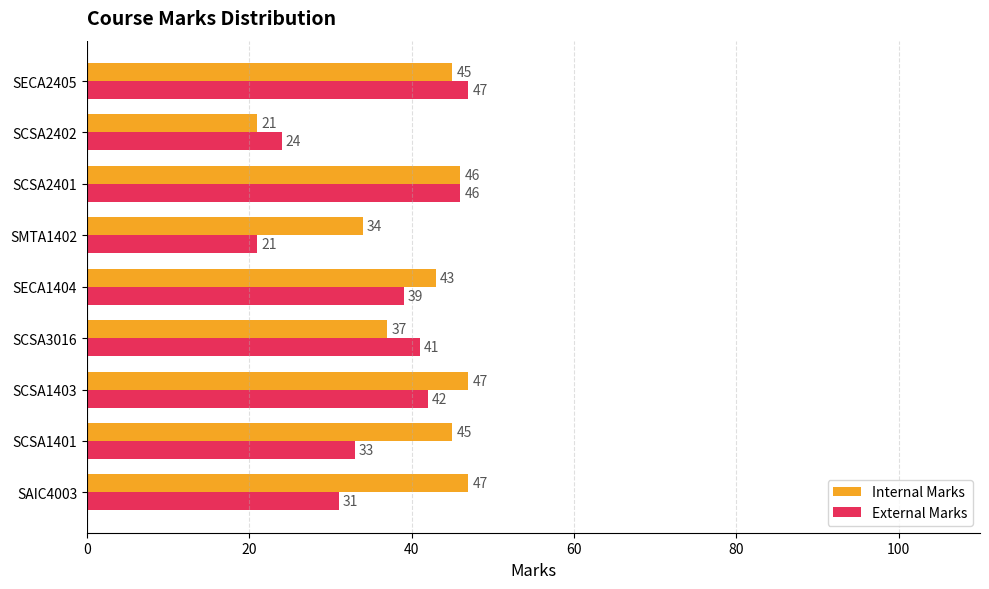

Is it true that External Marks equals 21 at SCSA3016?

False